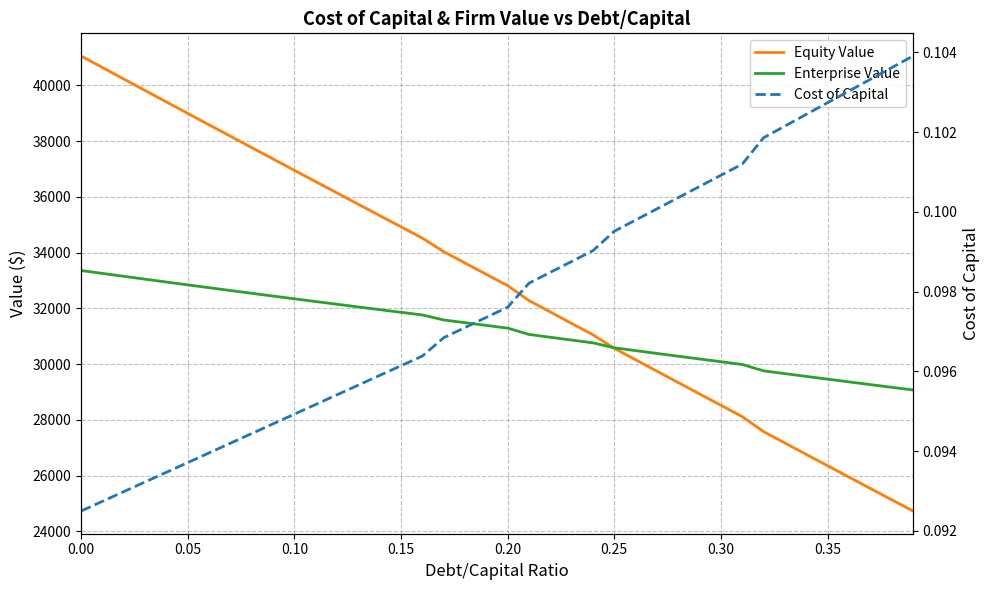

Rank the series by their maximum value, from lowest to highest.

Cost of Capital, Enterprise Value, Equity Value